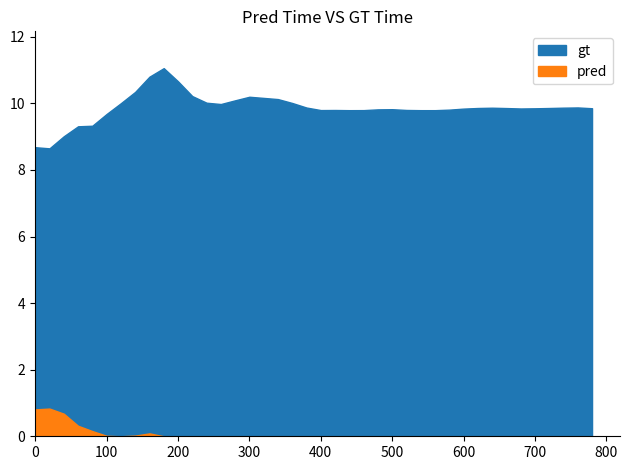

True or false: gt has more than 1 points higher than both neighbors.

True